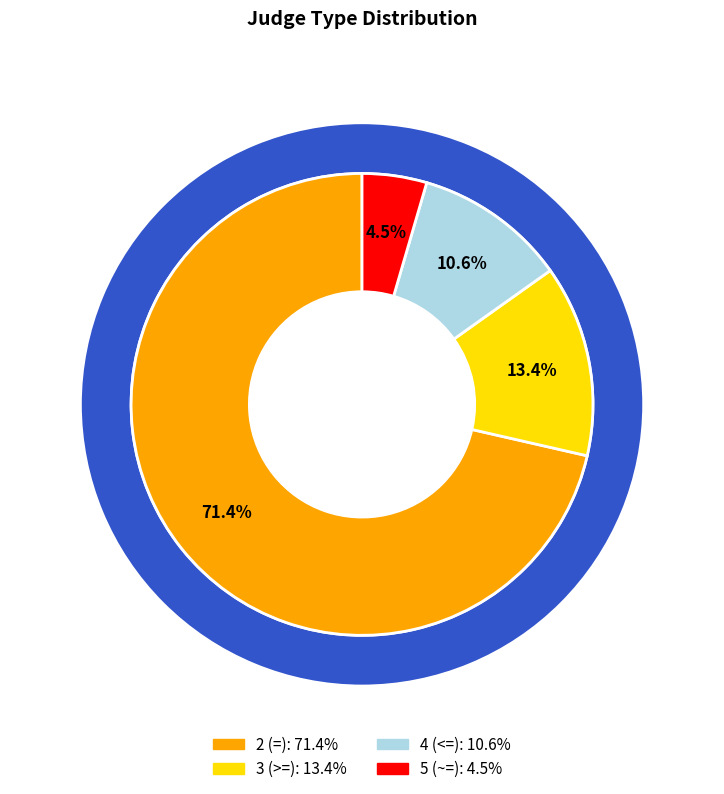

What is the smallest slice in the pie chart?

5 (~=)